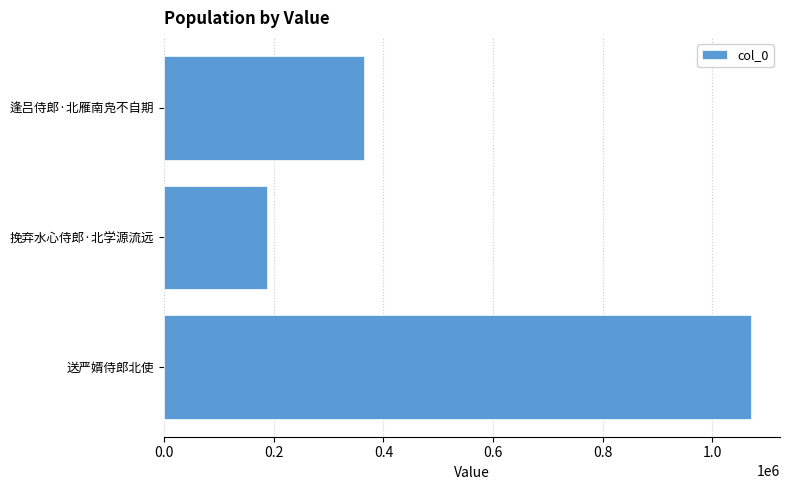

True or false: the data shows 712908 at 送严婿侍郎北使.

False